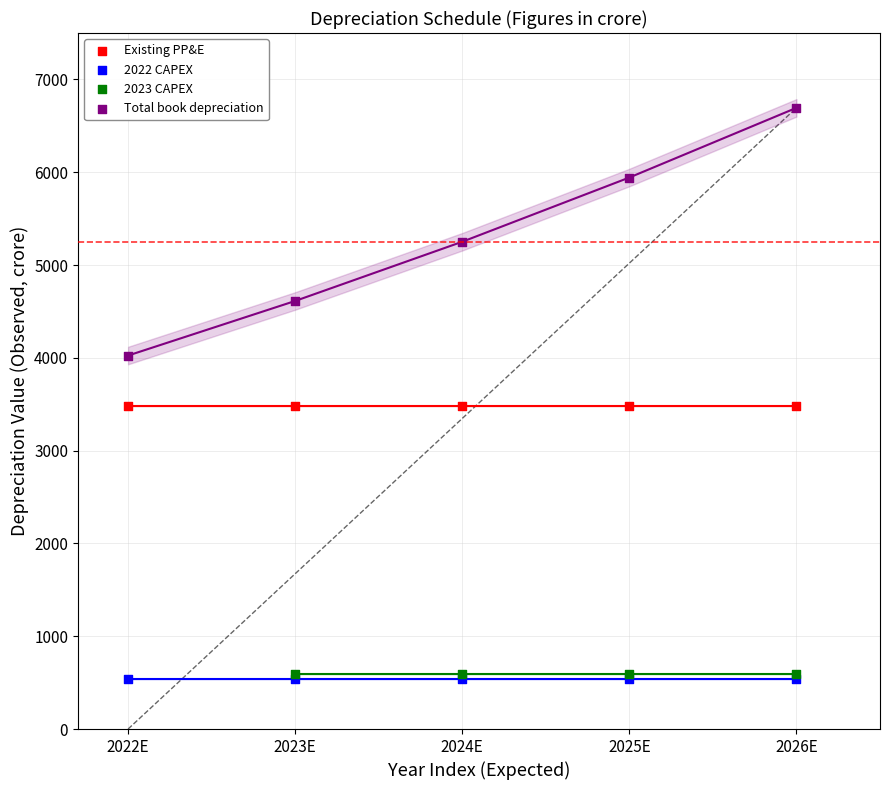

Which series reaches the maximum Y coordinate?

Total book depreciation